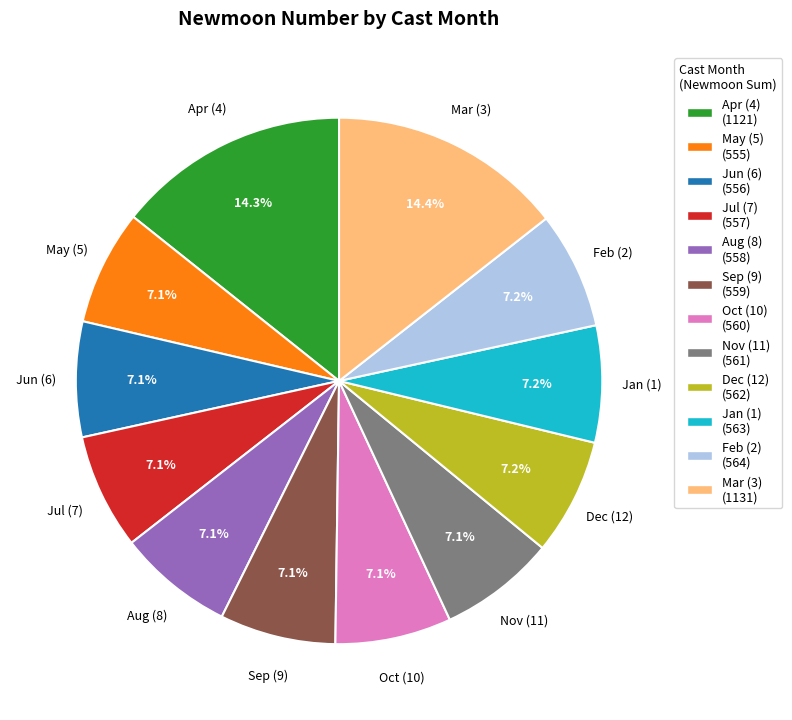

What percentage is NOT represented by Mar (3) (1131)?

85.6%